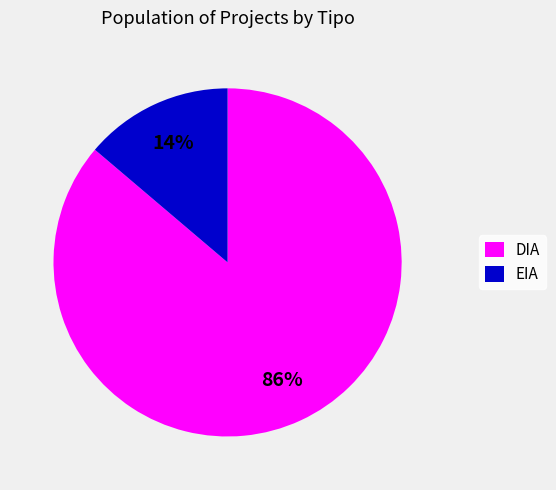

Which category has the smallest portion of the pie?

EIA